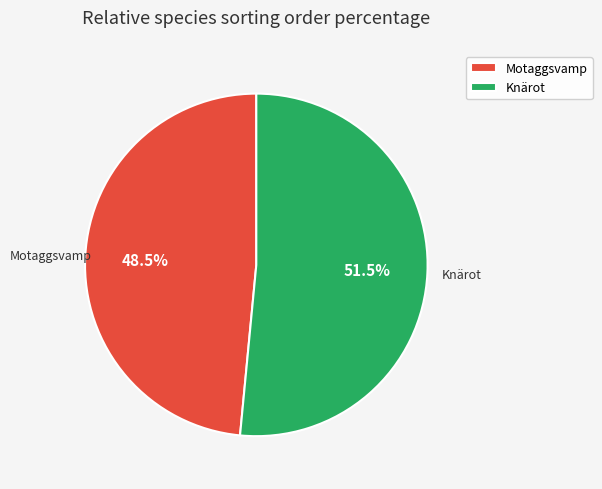

Combined, what portion of the pie is Knärot and Motaggsvamp?

100.0%